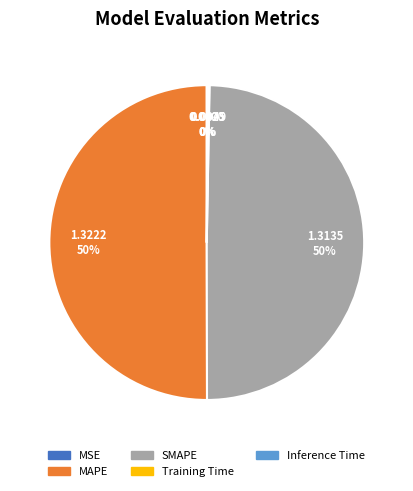

What is the ratio of the value at MAPE to the value at SMAPE?

1.0